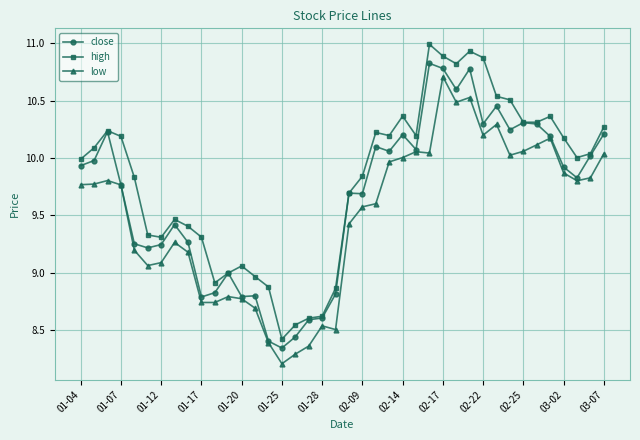

List the series in order of their overall mean, highest first.

high, close, low